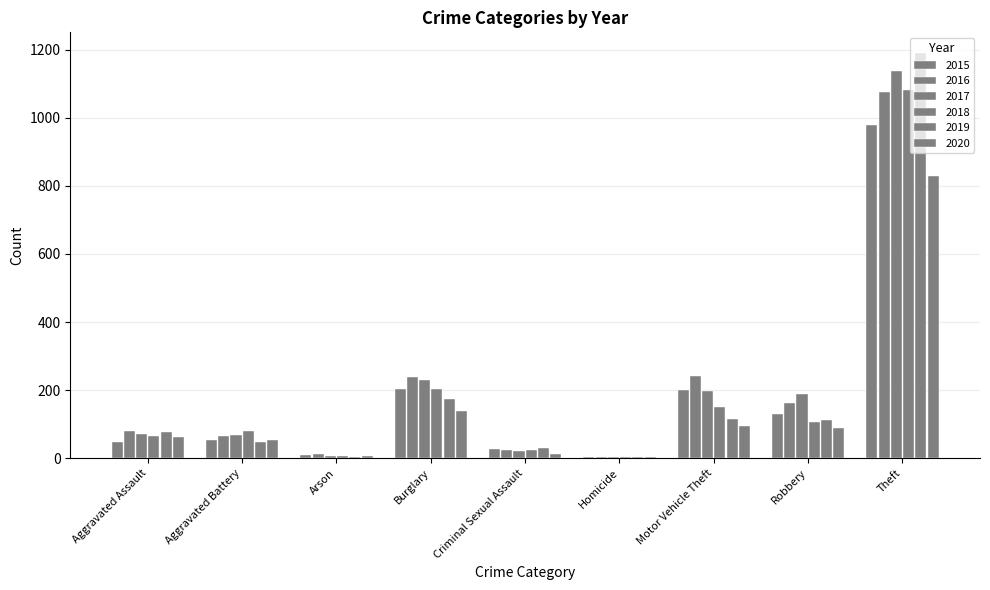

What is the highest value of the 2015 series?

979